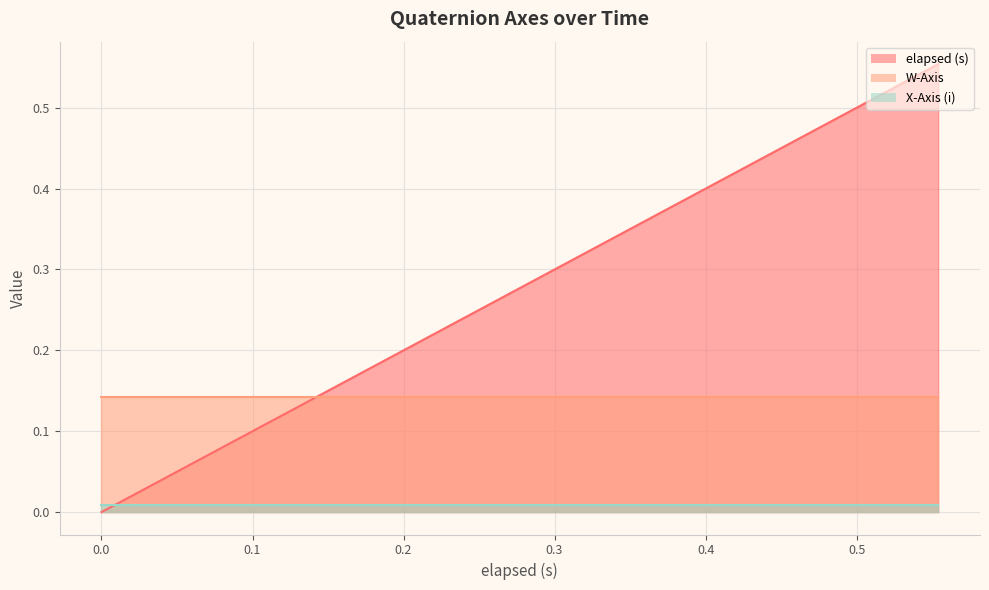

What is the total value across all series at 0.06?

0.2